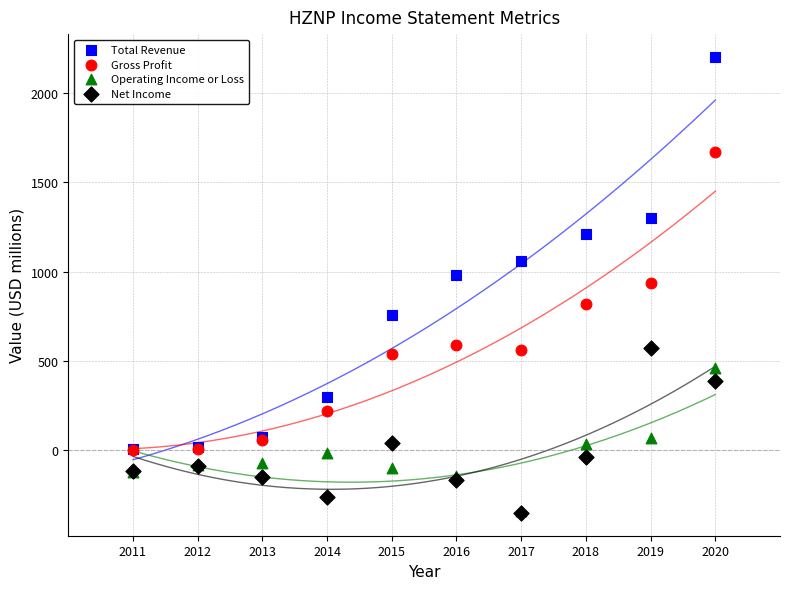

In the Total Revenue series, what Y value is closest to 1103?

1056.2